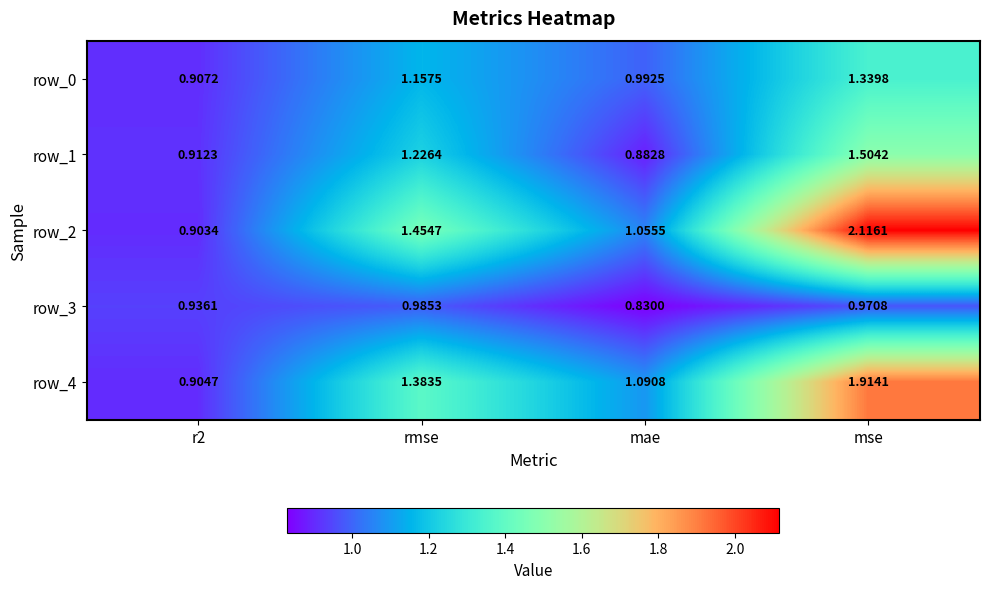

Which series has the largest total across all categories?

row_2